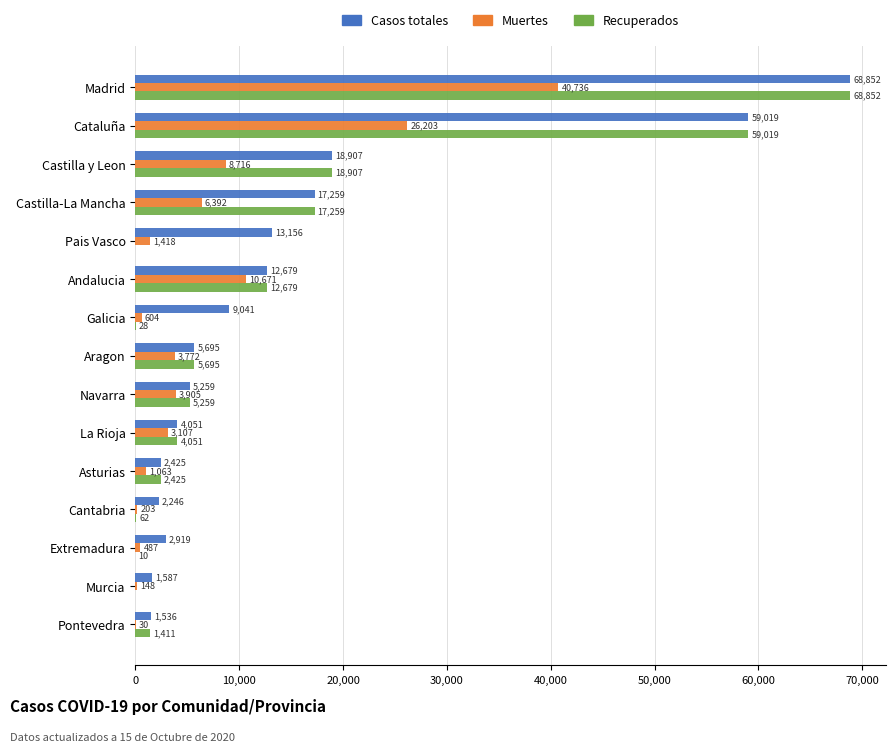

True or false: Casos totales has a value of 4051 at La Rioja.

True